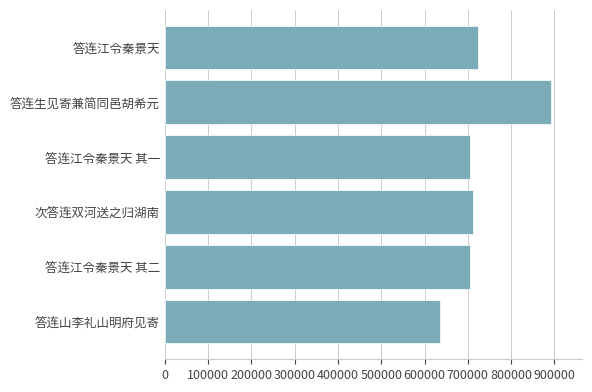

How many data points are above 705772?

3